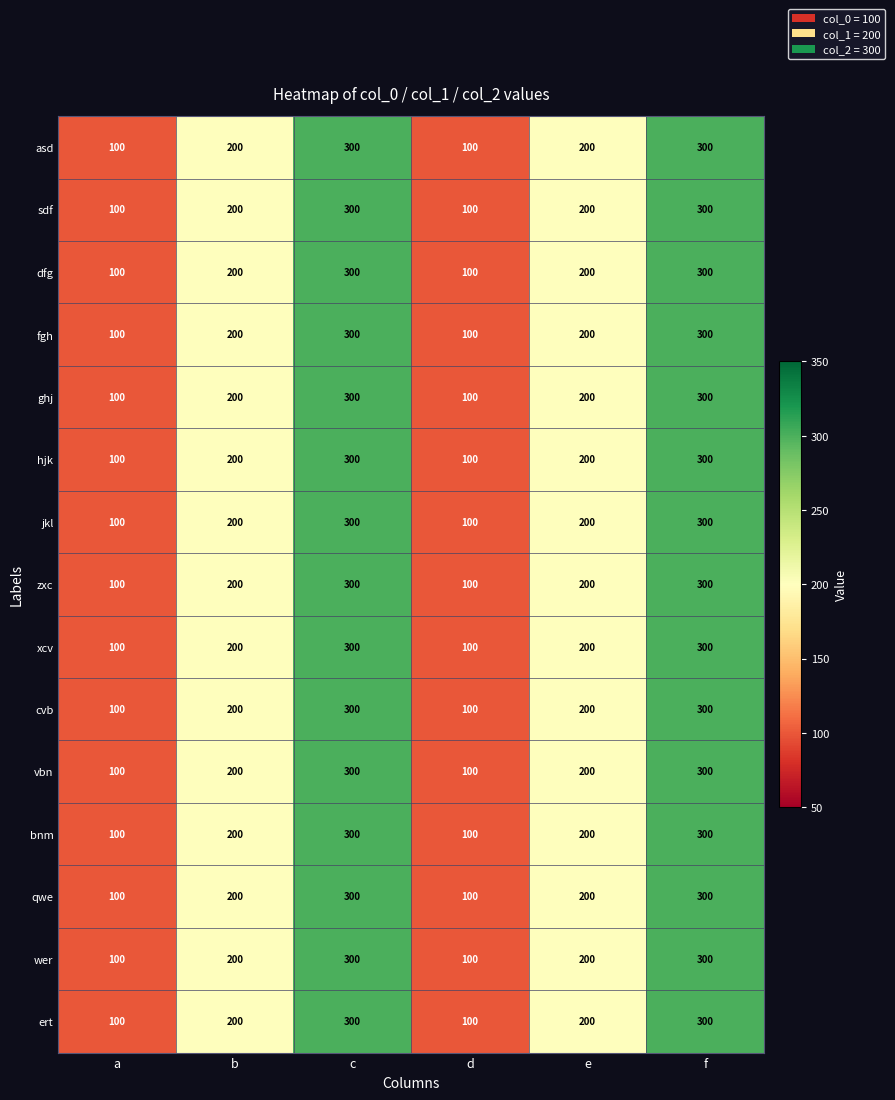

What is the smallest value displayed?

100